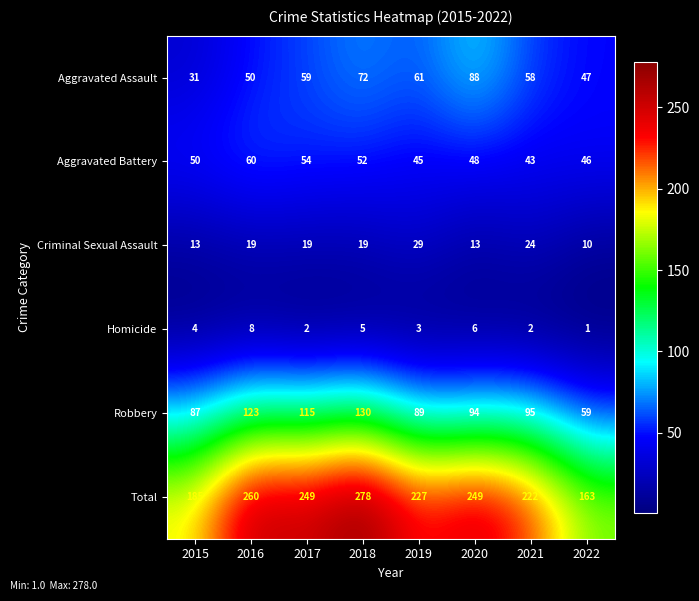

What is the difference between the highest and lowest values at 2017?

247